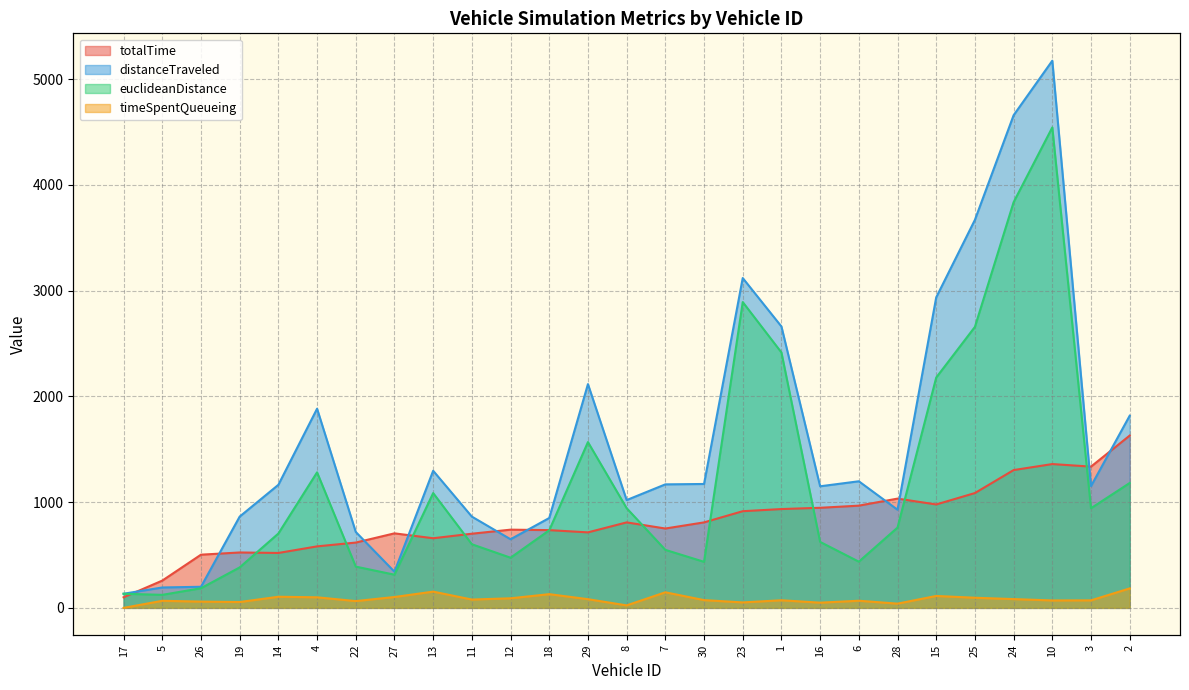

What is the average value of the distanceTraveled series?

1596.2